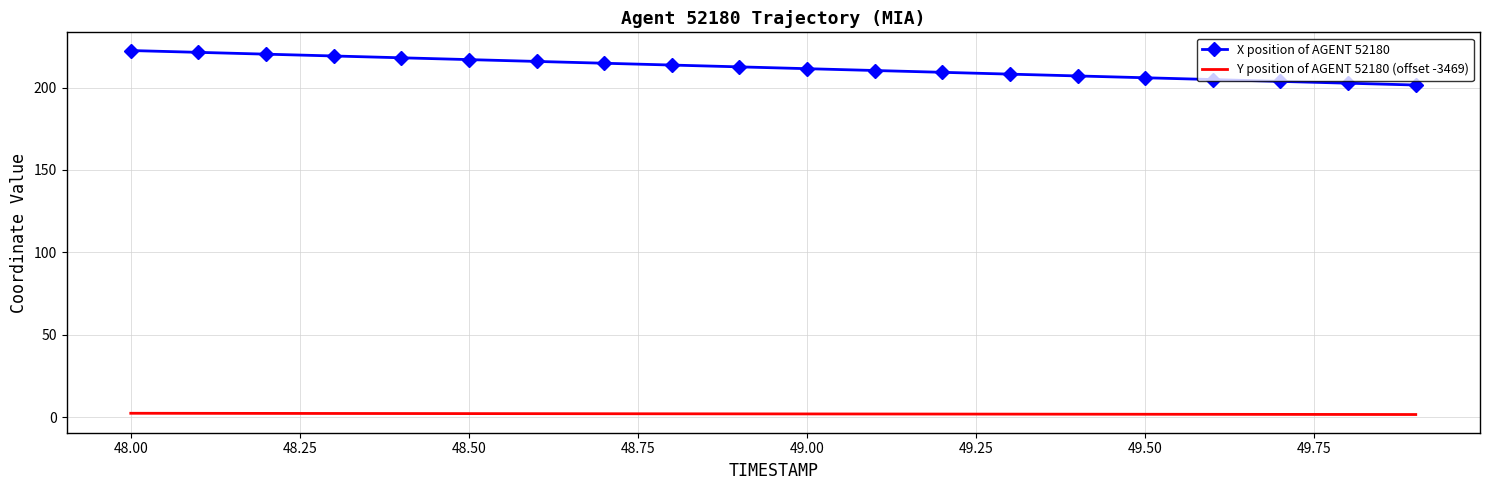

List the series in order of their peak value, highest first.

X position of AGENT 52180, Y position of AGENT 52180 (offset -3469)